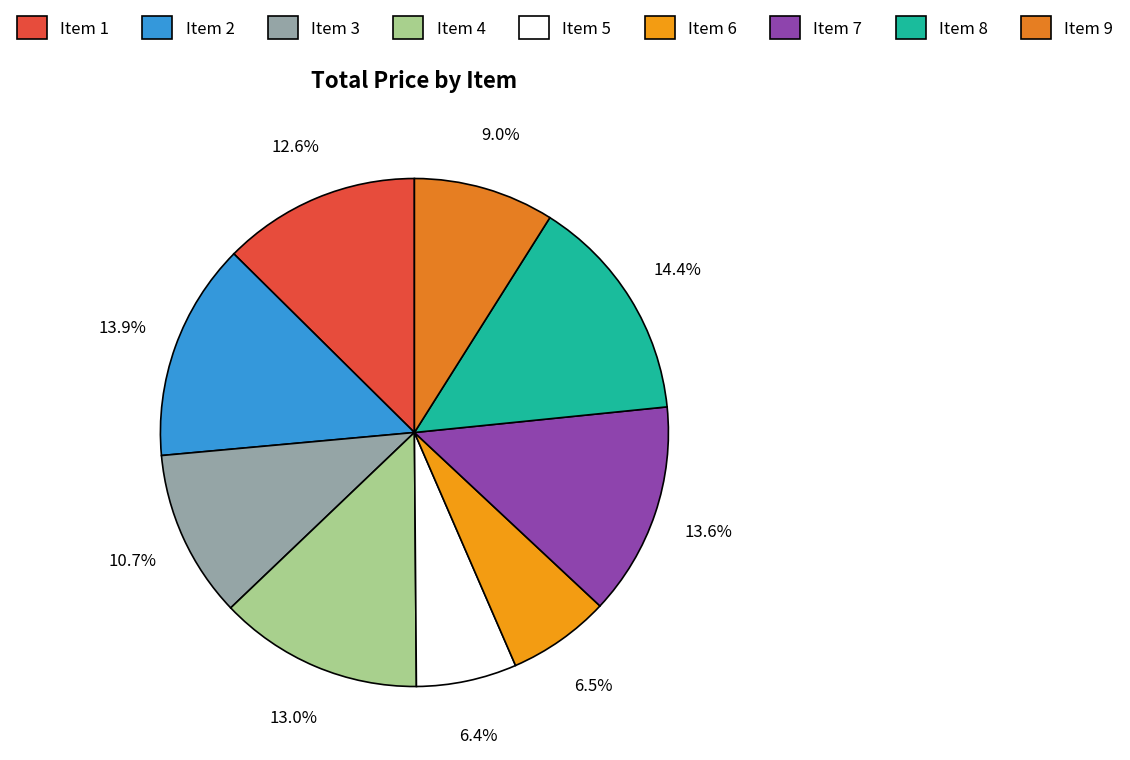

Does Item 7 account for over 50% of the chart?

No